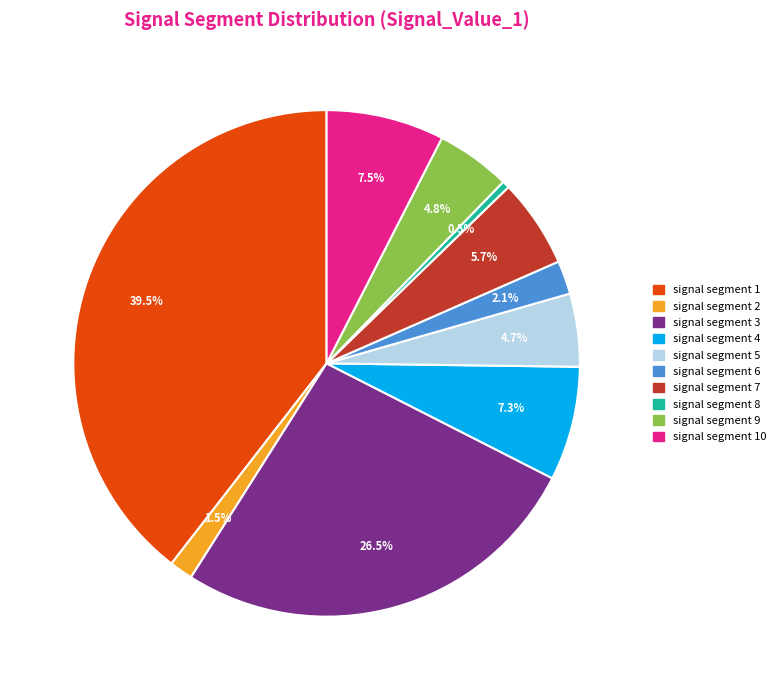

To the nearest percent, what is the average slice percentage?

10%